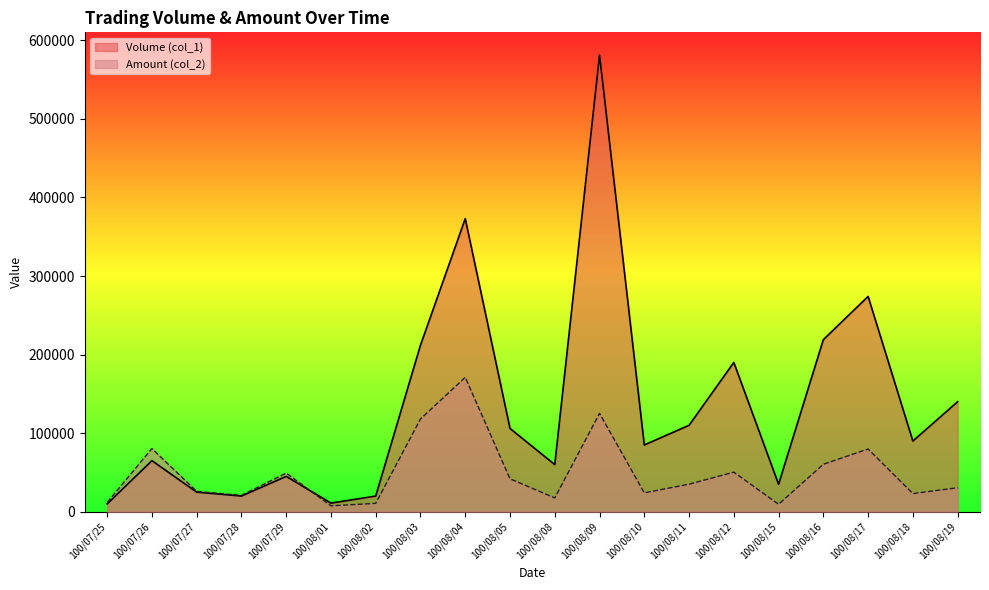

What is the approximate value of Amount (col_2) at 100/08/08?

17600